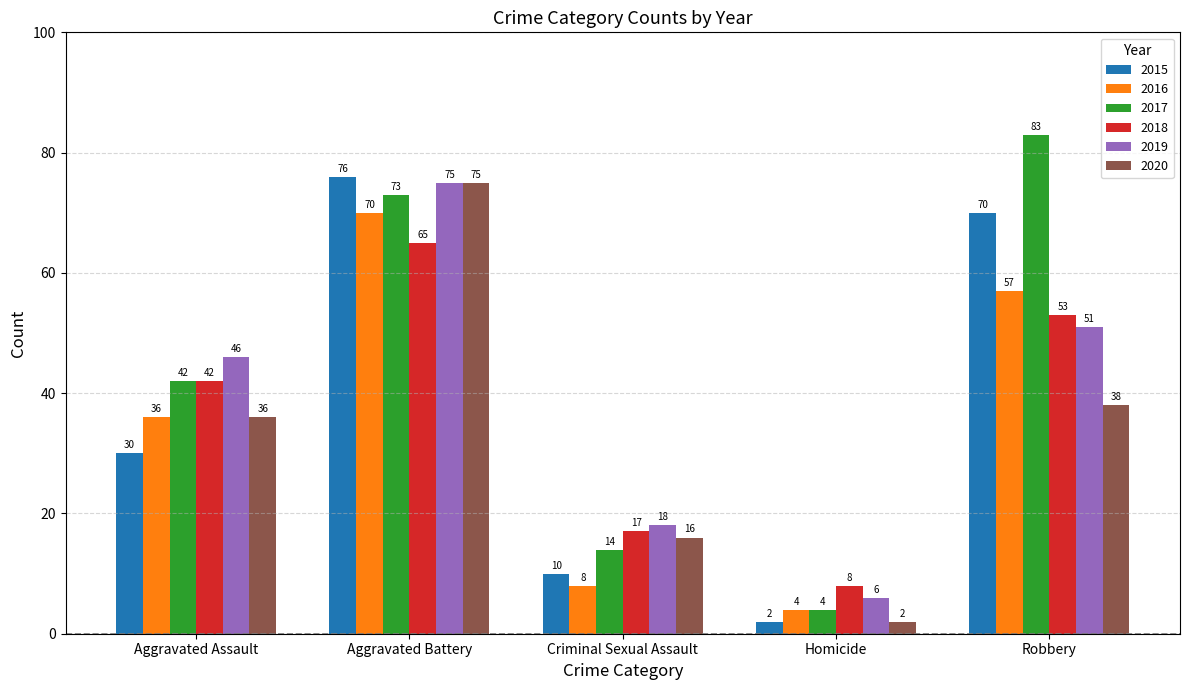

What is the lowest value of the 2020 series?

2